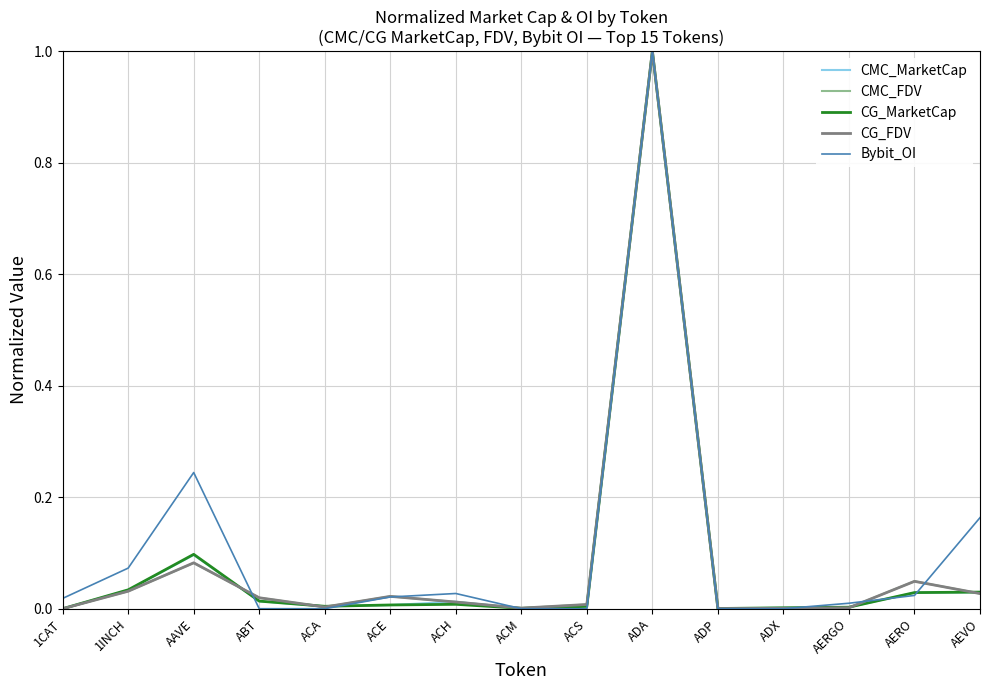

The Bybit_OI series shows 0.1 at 1INCH. True or false?

True